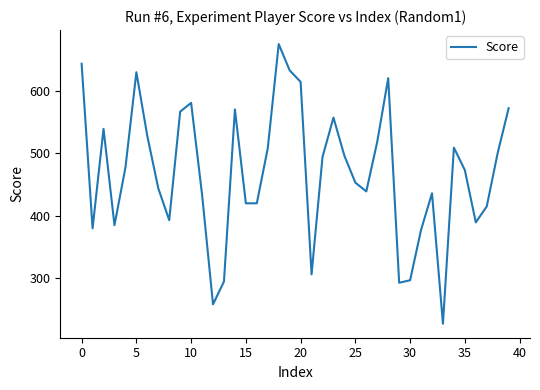

What is the smallest value displayed?

227.5